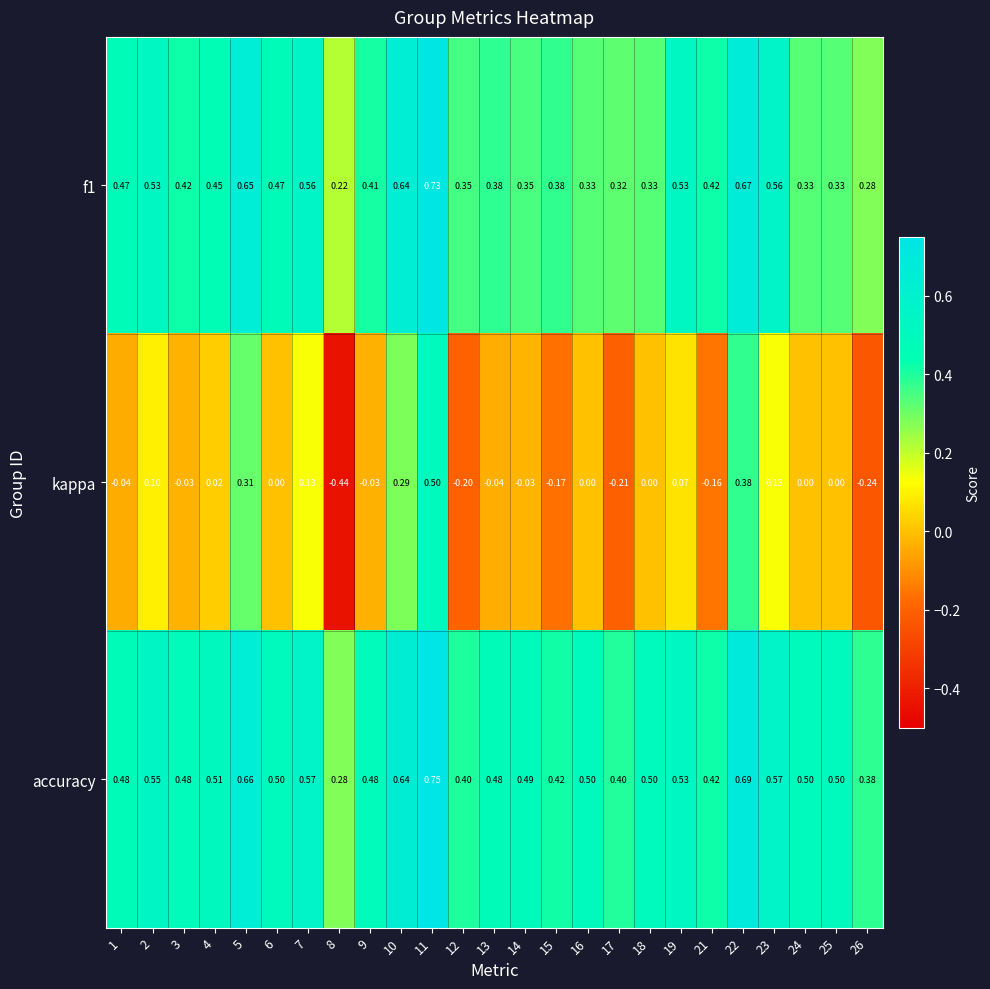

Between 8 and 11, which series saw the biggest shift?

kappa